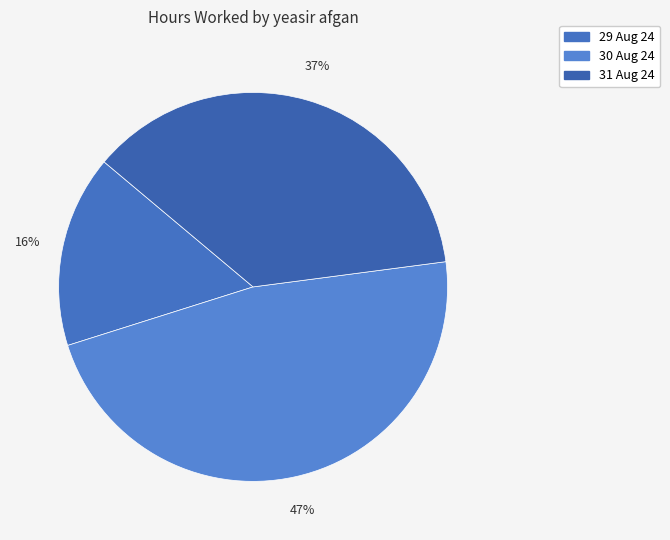

Is the sum of 29 Aug 24 and 30 Aug 24 greater than half?

Yes